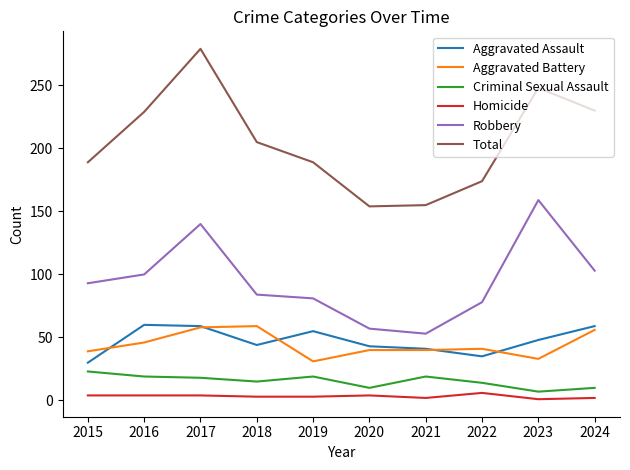

At which label is Aggravated Assault closest to 45?

2018